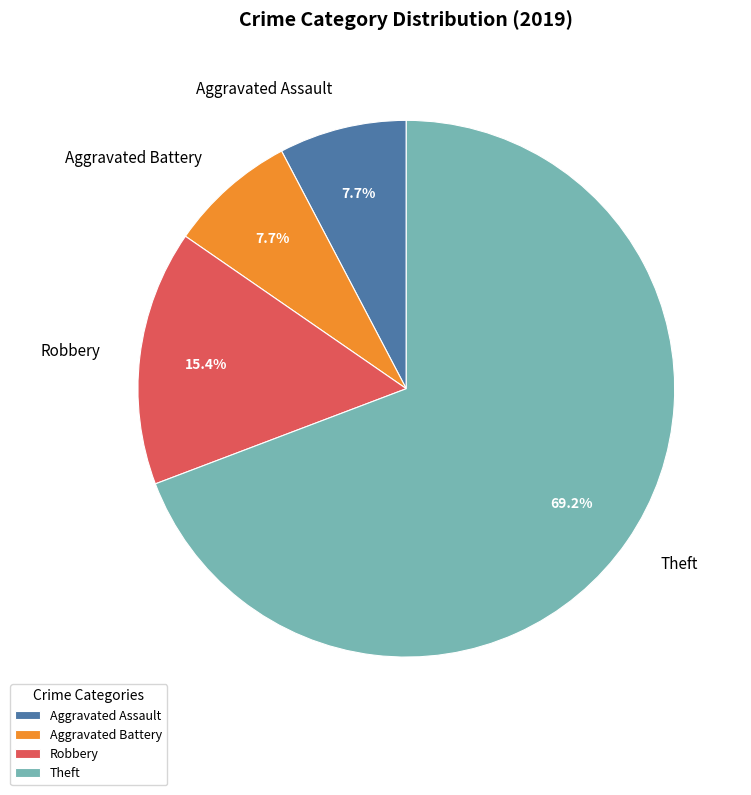

How many segments does this pie chart have?

4